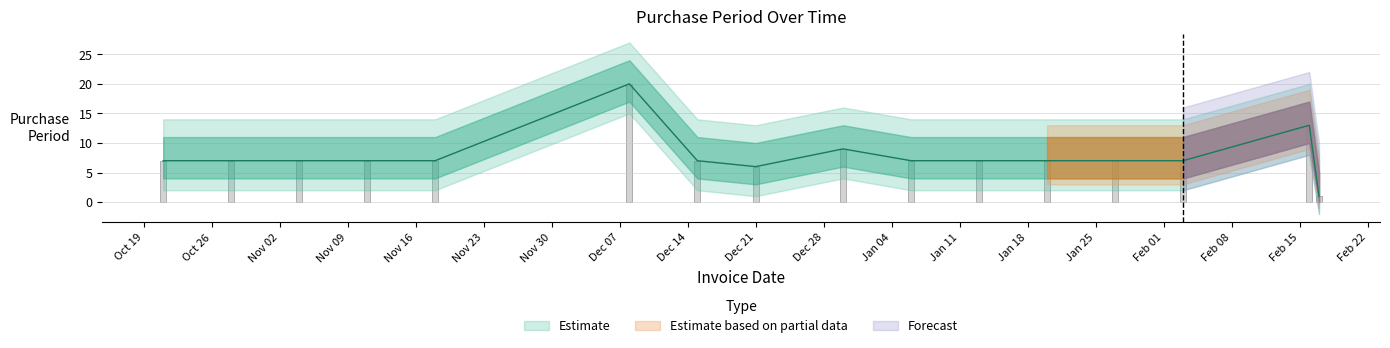

Is it true that the value at 2016-02-03 is 1?

False